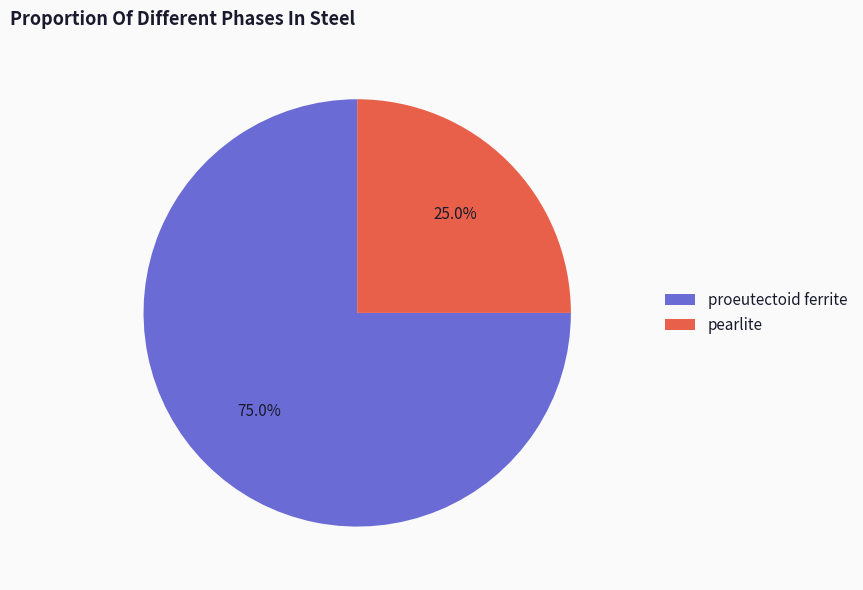

What percentage is NOT represented by proeutectoid ferrite?

25.0%